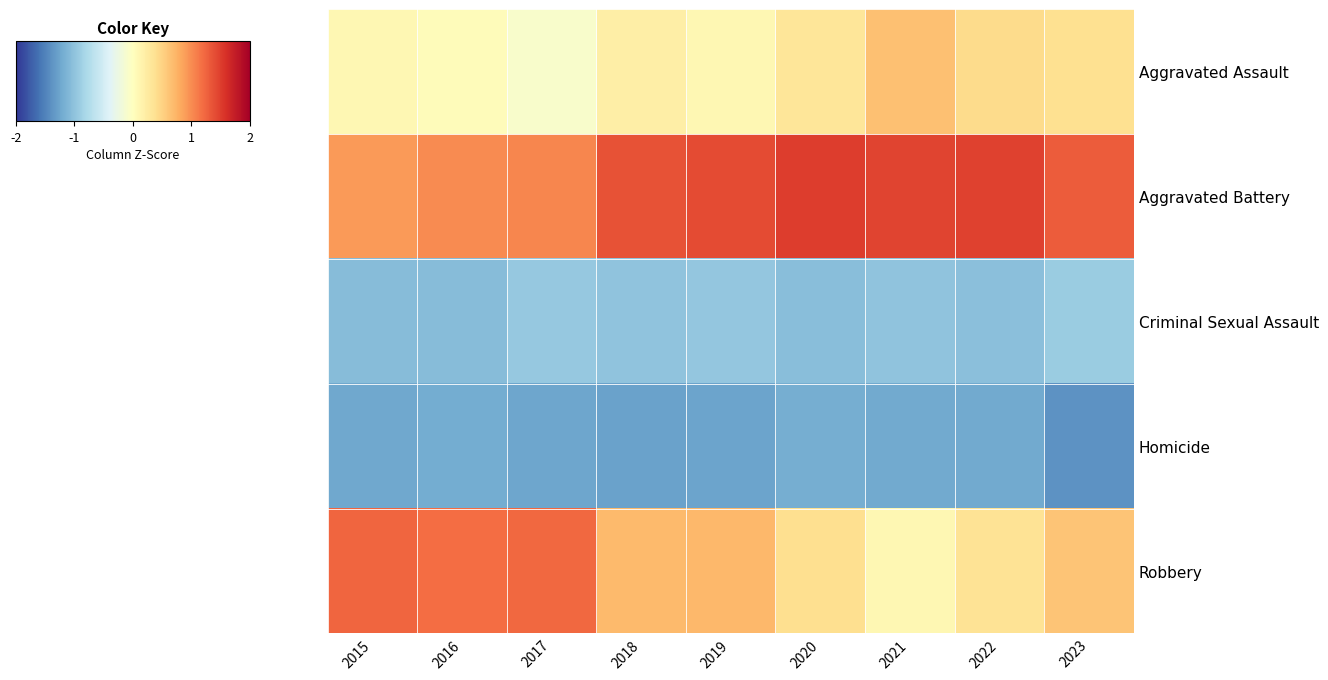

Reading left to right, transcribe all the data shown in this chart.

Aggravated Assault: 2015=0.1	2016=0.0	2017=-0.1	2018=0.2	2019=0.1	2020=0.3	2021=0.6	2022=0.4	2023=0.4
Aggravated Battery: 2015=0.9	2016=1.0	2017=1.0	2018=1.4	2019=1.4	2020=1.5	2021=1.5	2022=1.5	2023=1.3
Criminal Sexual Assault: 2015=-1.0	2016=-1.1	2017=-0.9	2018=-1.0	2019=-1.0	2020=-1.0	2021=-1.0	2022=-1.0	2023=-0.9
Homicide: 2015=-1.2	2016=-1.2	2017=-1.2	2018=-1.3	2019=-1.3	2020=-1.2	2021=-1.2	2022=-1.2	2023=-1.4
Robbery: 2015=1.2	2016=1.2	2017=1.2	2018=0.7	2019=0.7	2020=0.4	2021=0.1	2022=0.3	2023=0.6